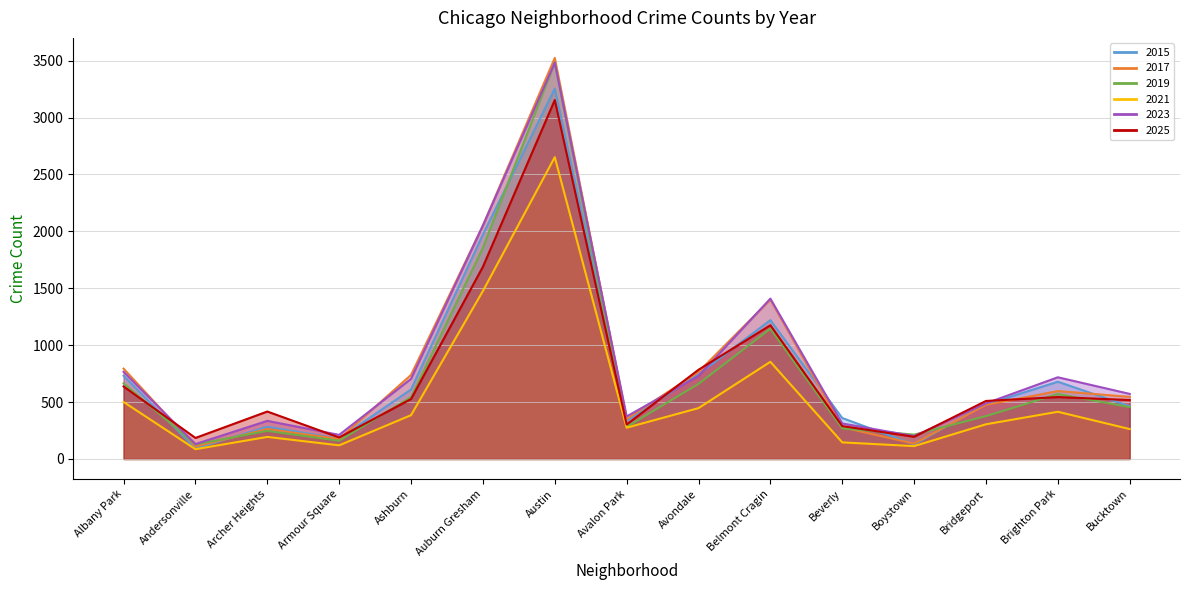

Which series ends up on top after the final intersection of 2015 and 2019?

2015